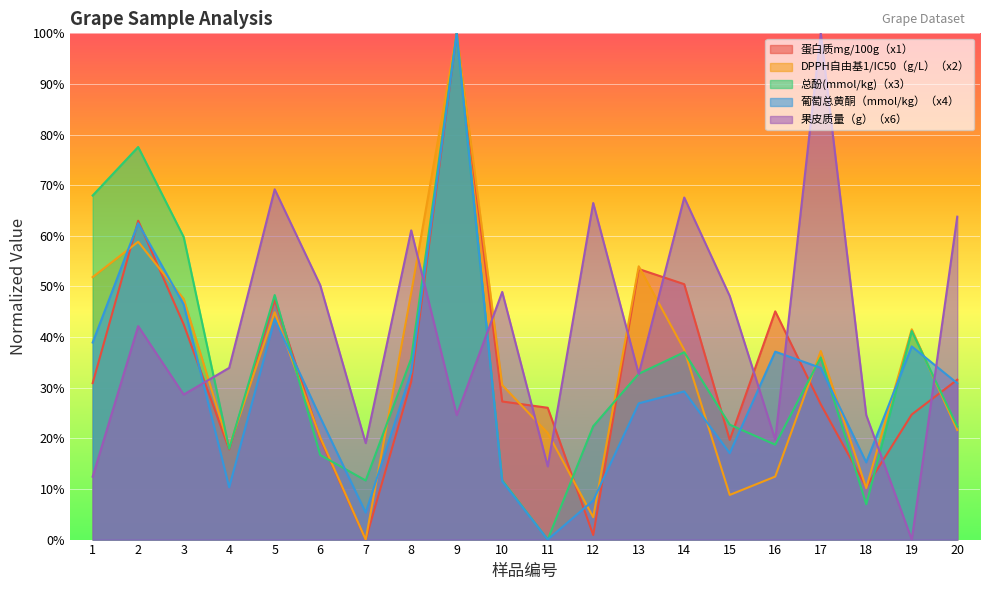

What are all the series names shown in the legend?

蛋白质mg/100g（x1）, DPPH自由基1/IC50（g/L）（x2）, 总酚(mmol/kg)（x3）, 葡萄总黄酮（mmol/kg）（x4）, 果皮质量（g）（x6）